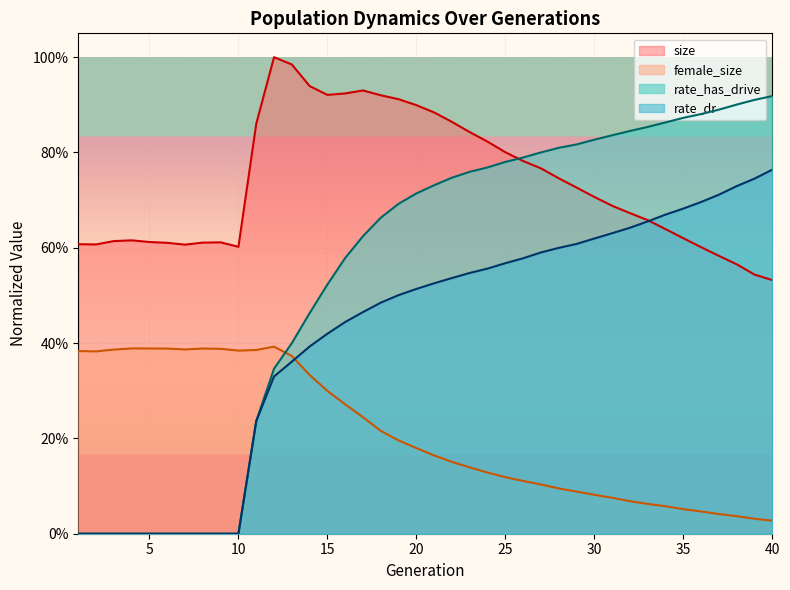

What is the difference between the highest and lowest values at 38?

0.9